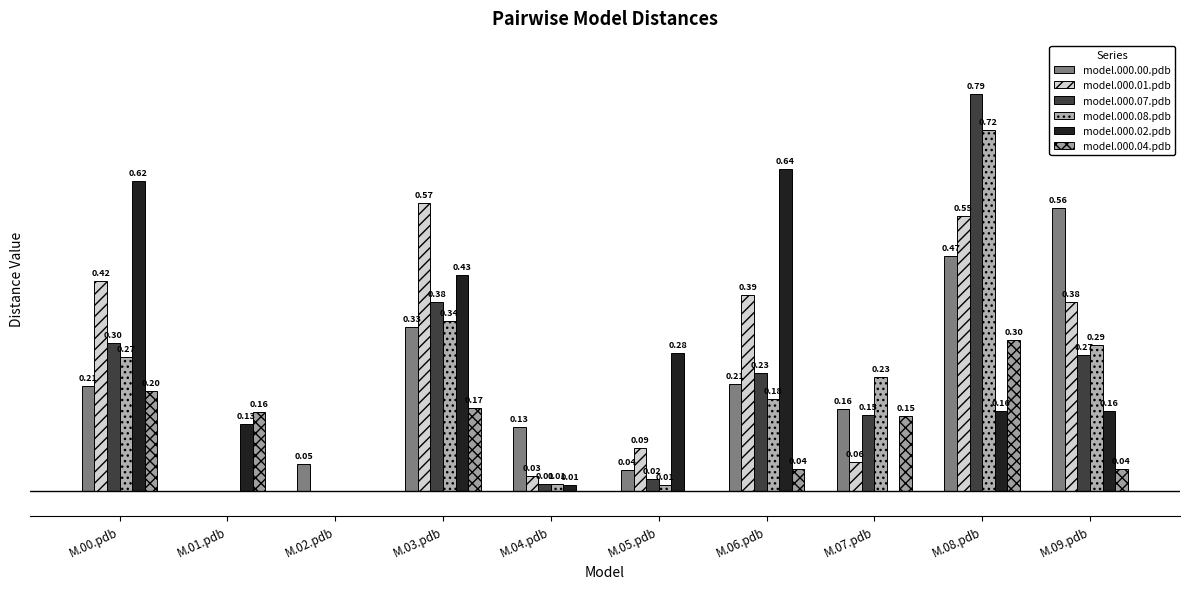

What are all the series names shown in the legend?

model.000.00.pdb, model.000.01.pdb, model.000.07.pdb, model.000.08.pdb, model.000.02.pdb, model.000.04.pdb